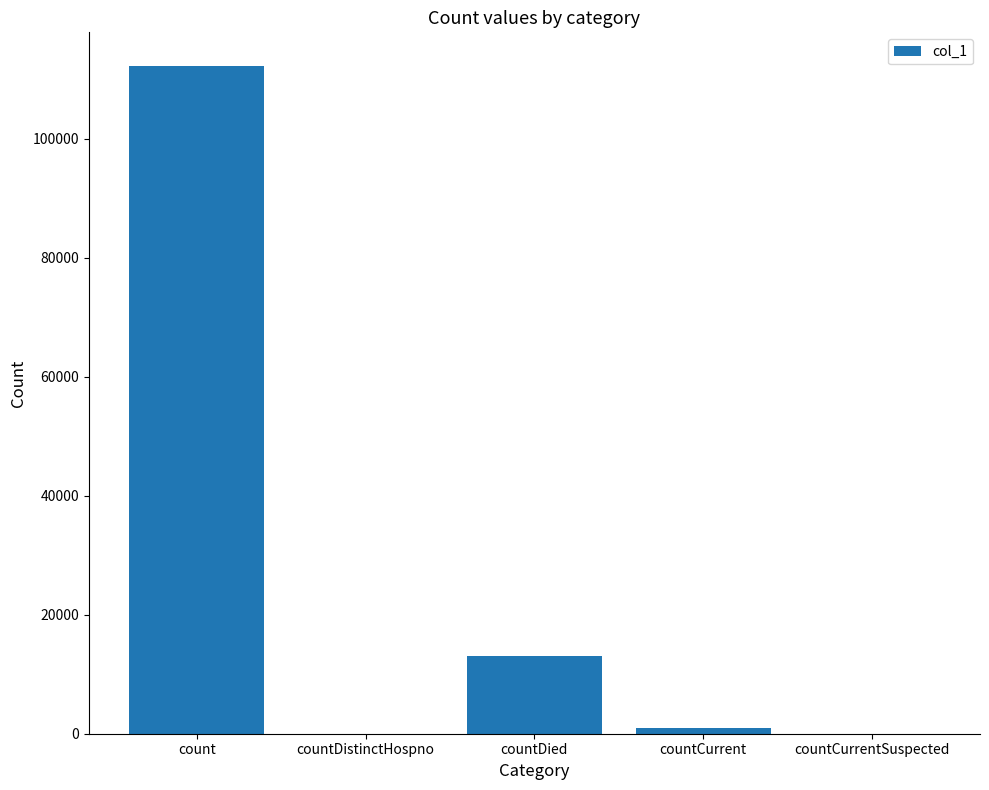

True or false: the data shows 0 at countDistinctHospno.

True